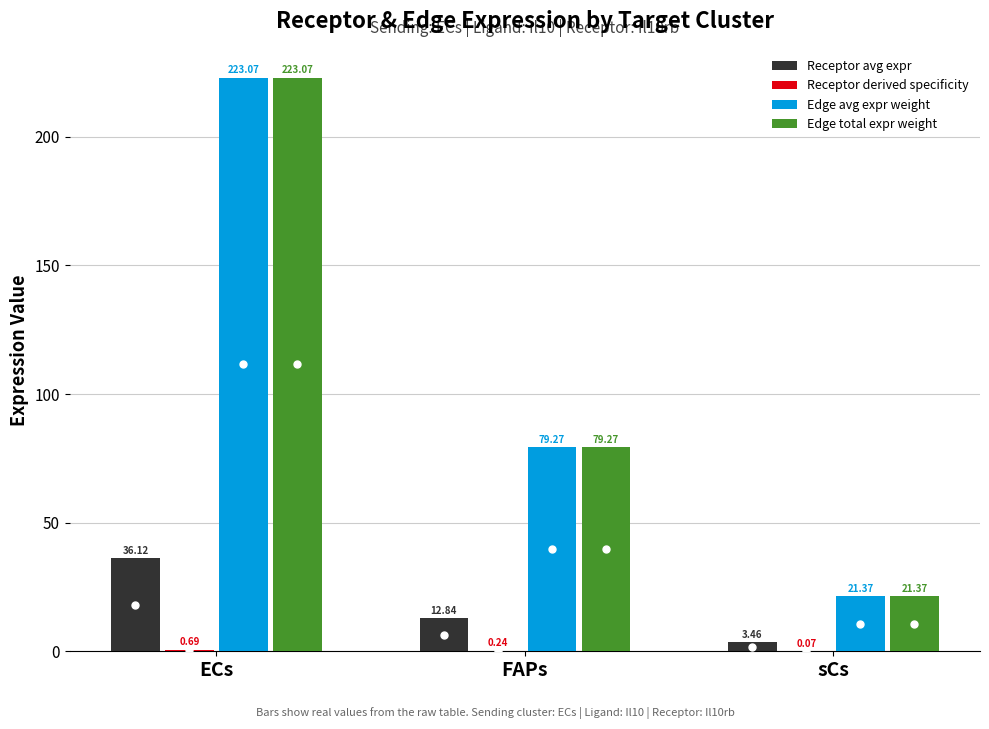

At which label does Edge total expr weight reach its peak?

ECs